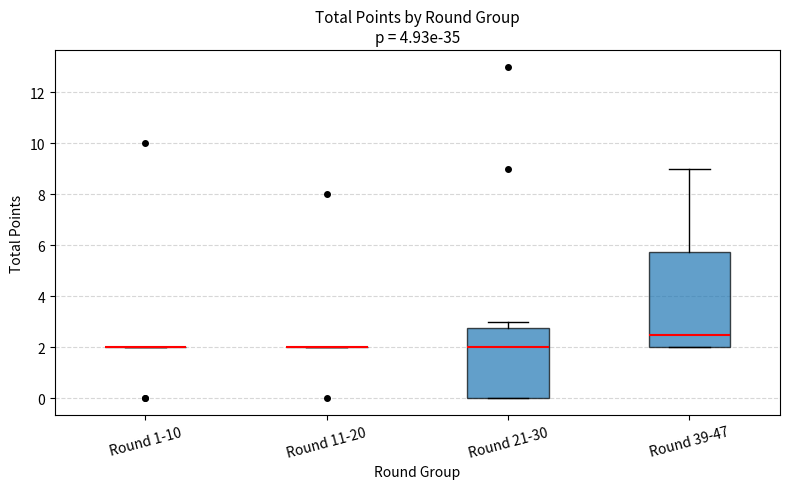

Where does the upper whisker of the box for Round 21-30 end on the y-axis? The values are not printed on the chart, so give them approximately, as read against the axis.

3.0